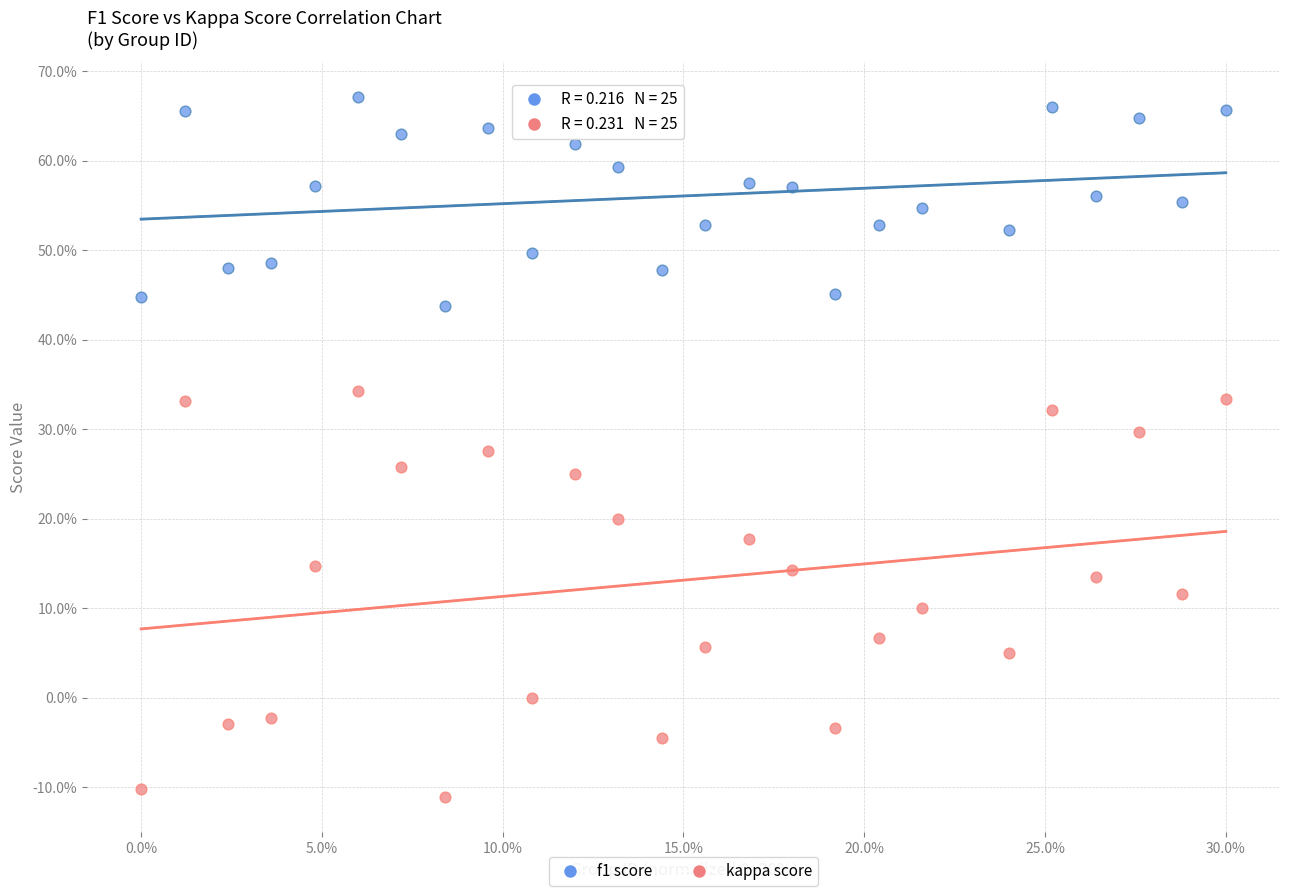

Which series contains the highest Y value?

f1 score